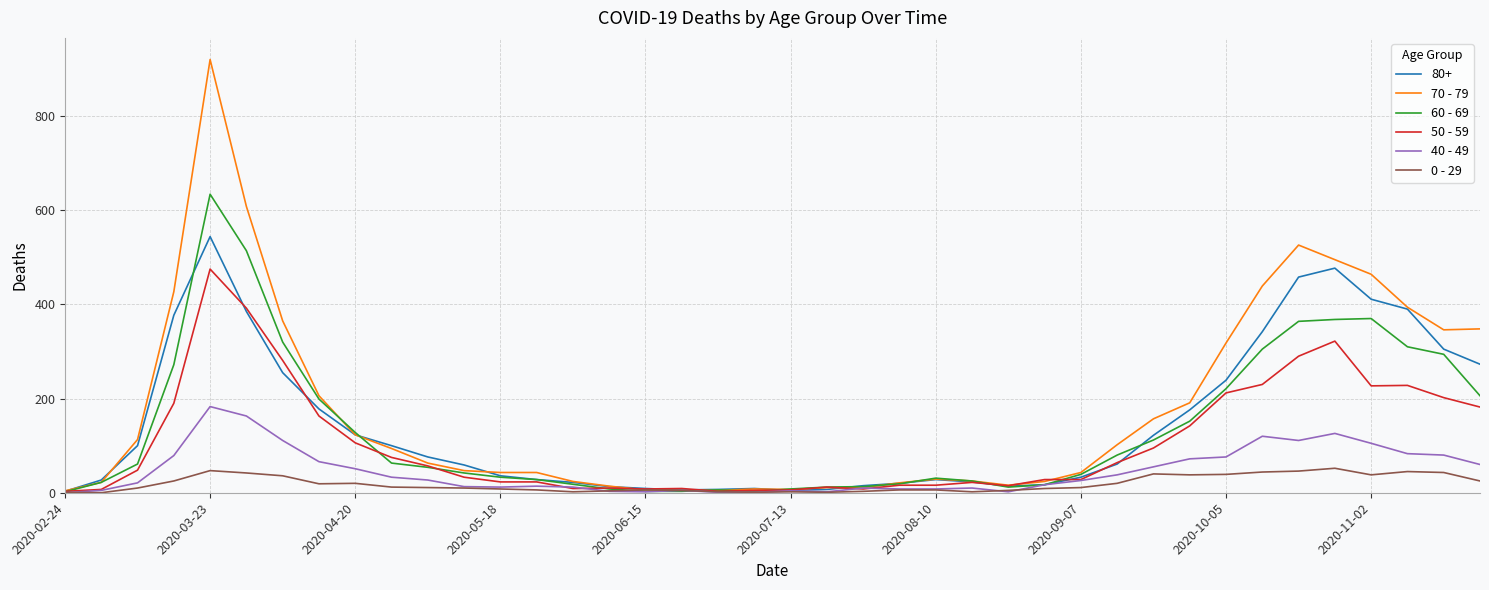

Which series has the largest range (max minus min)?

70 - 79